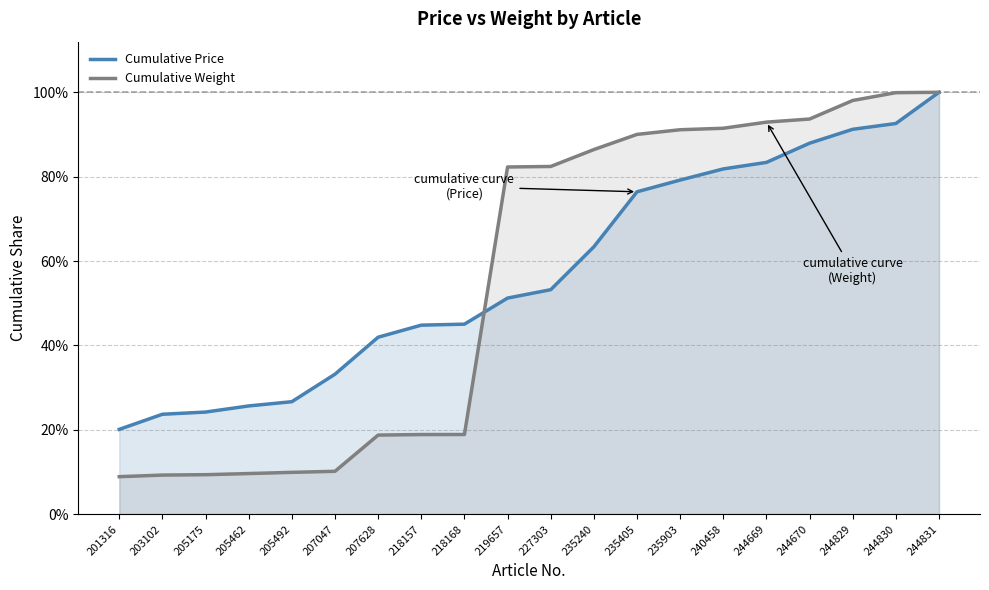

What is the difference between the highest and lowest values at 240458?

0.1